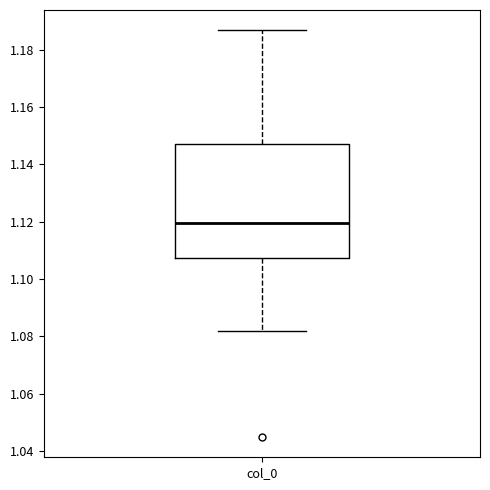

Where is the upper edge of the box for col_0 on the y-axis? The values are not printed on the chart, so give them approximately, as read against the axis.

1.148